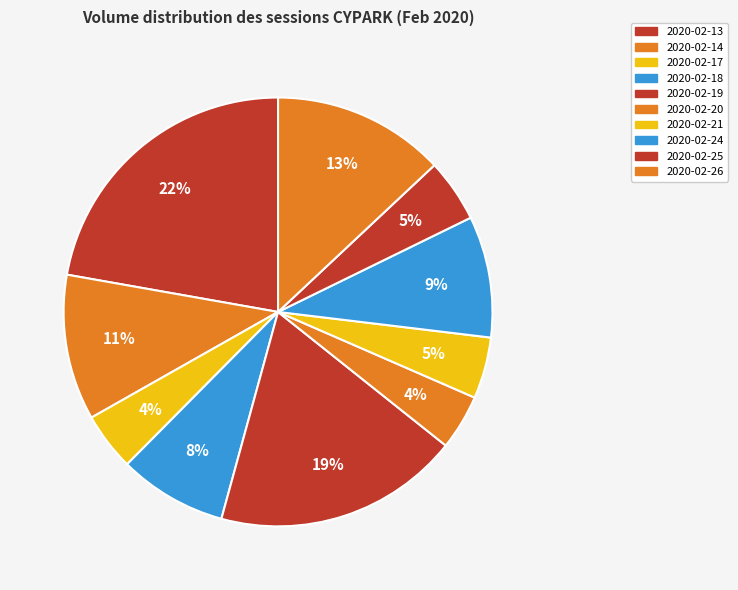

To the nearest percent, what is the average slice percentage?

10%